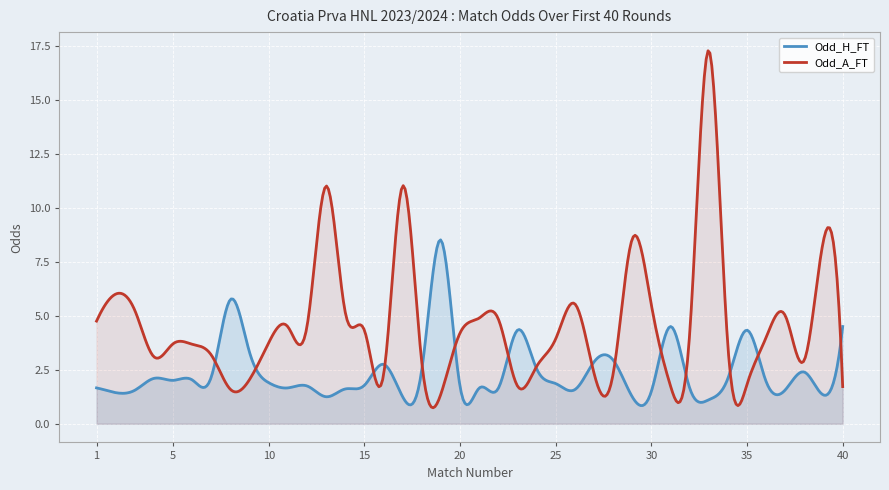

Is the value of Odd_A_FT at 28 greater than the value of Odd_H_FT at 19?

No